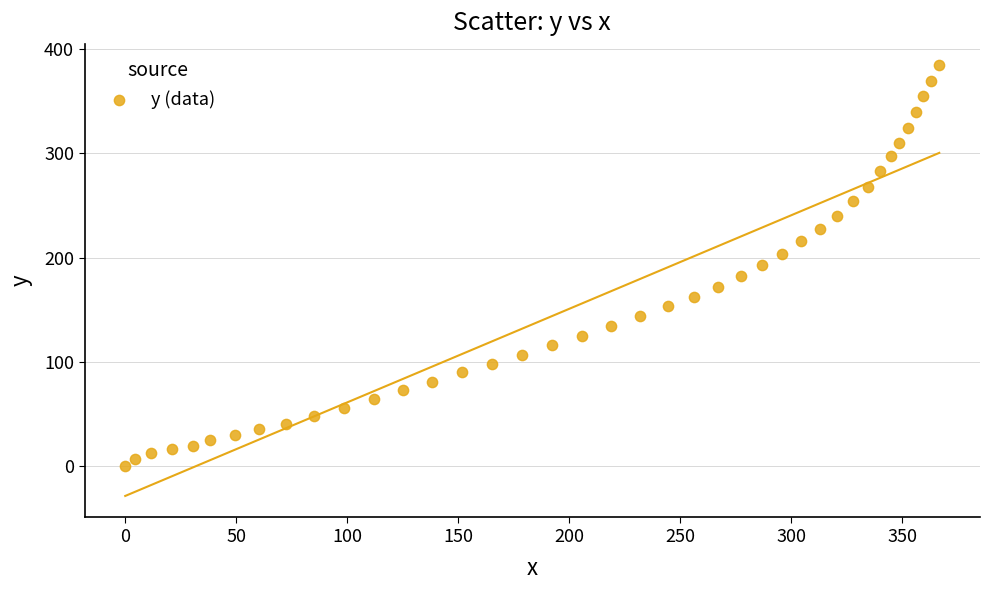

What is the range of X values (max minus min)?

366.8